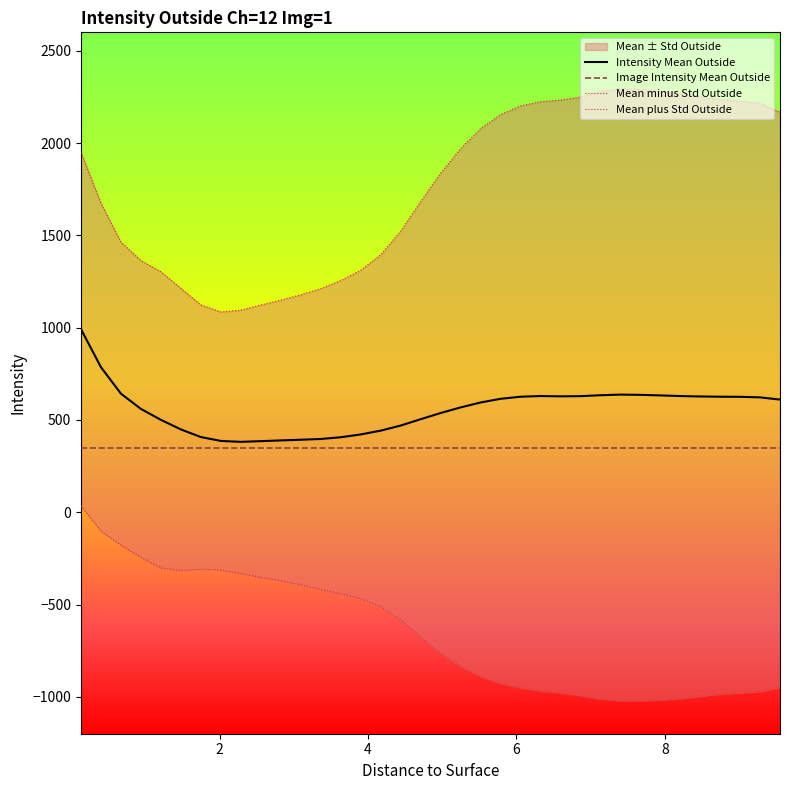

What is the average value of the Image Intensity Mean Outside series?

349.6